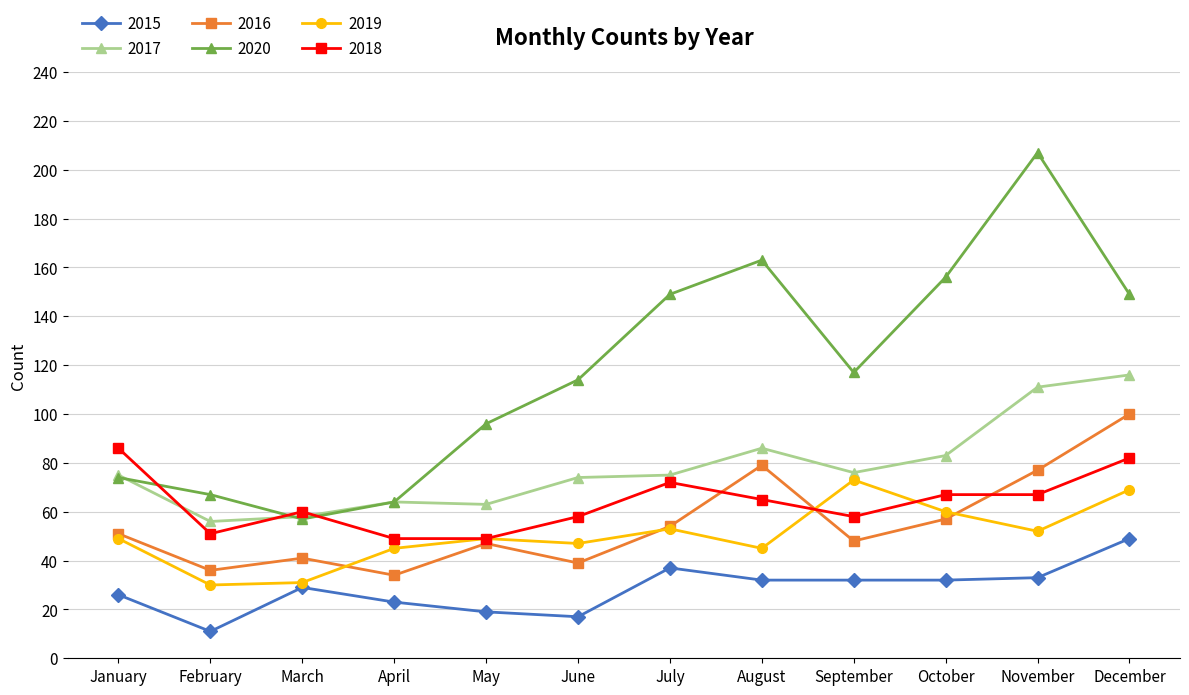

Which category has the lowest value across all series?

February